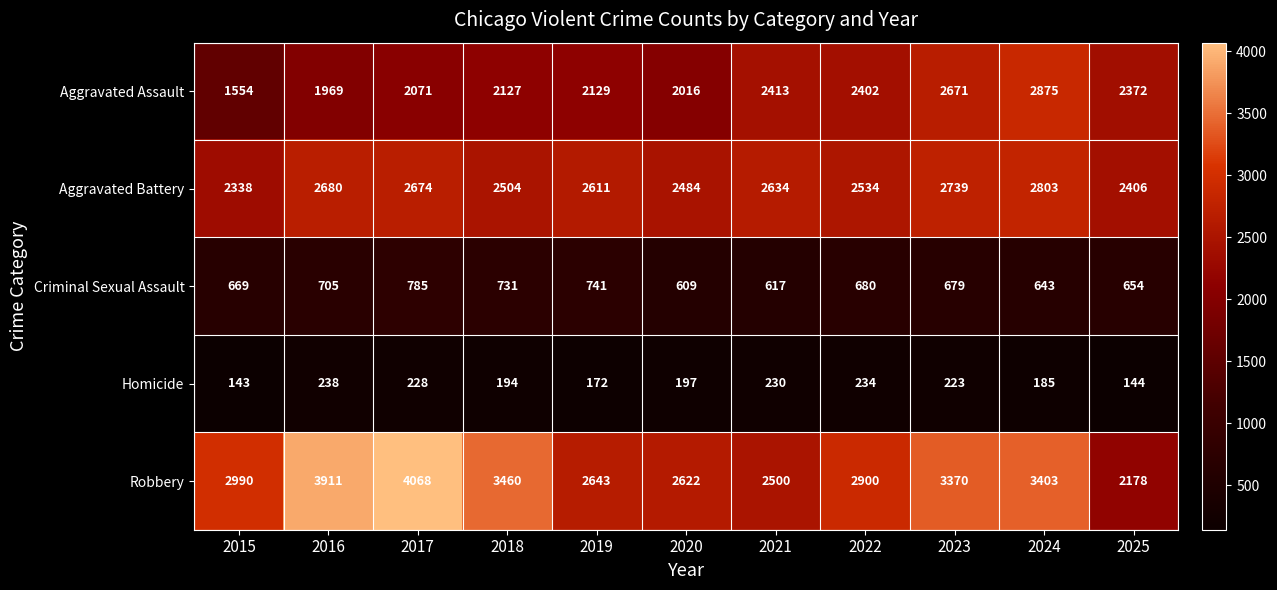

True or false: Criminal Sexual Assault has a value of 1179 at 2022.

False